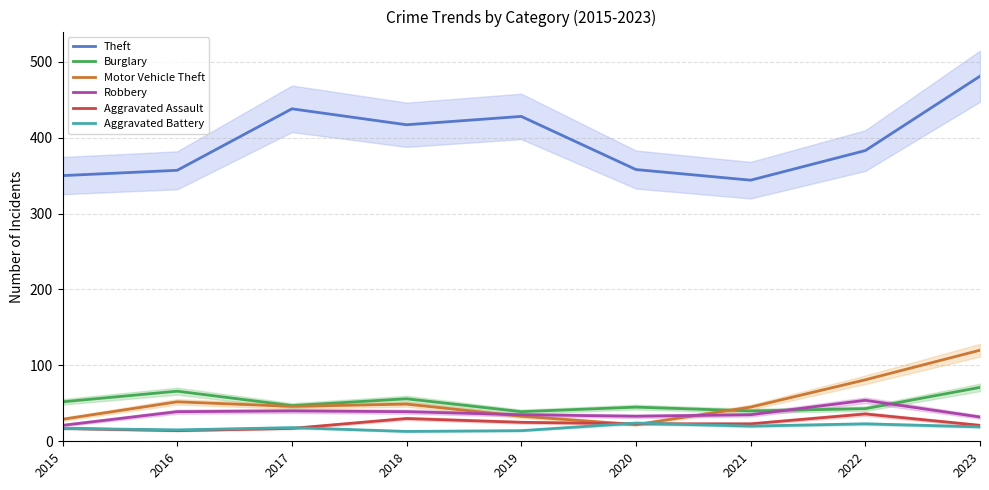

At 2021, list the series in order from largest to smallest.

Theft, Motor Vehicle Theft, Burglary, Robbery, Aggravated Assault, Aggravated Battery